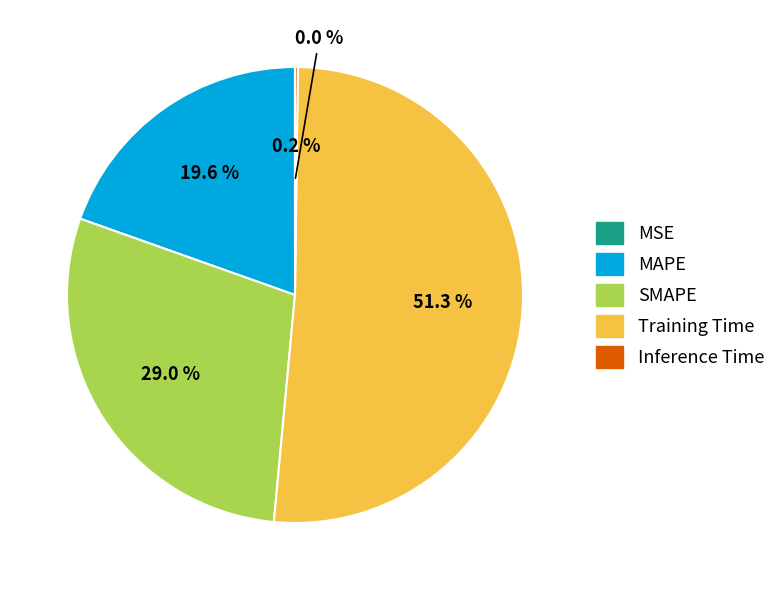

True or false: MAPE accounts for 20% of the total.

True